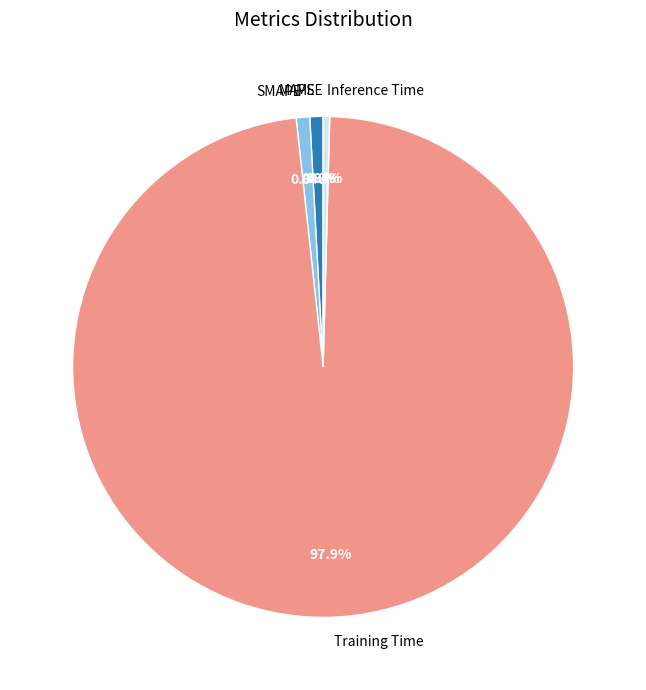

Is it true that MAPE is 12% of the pie?

False